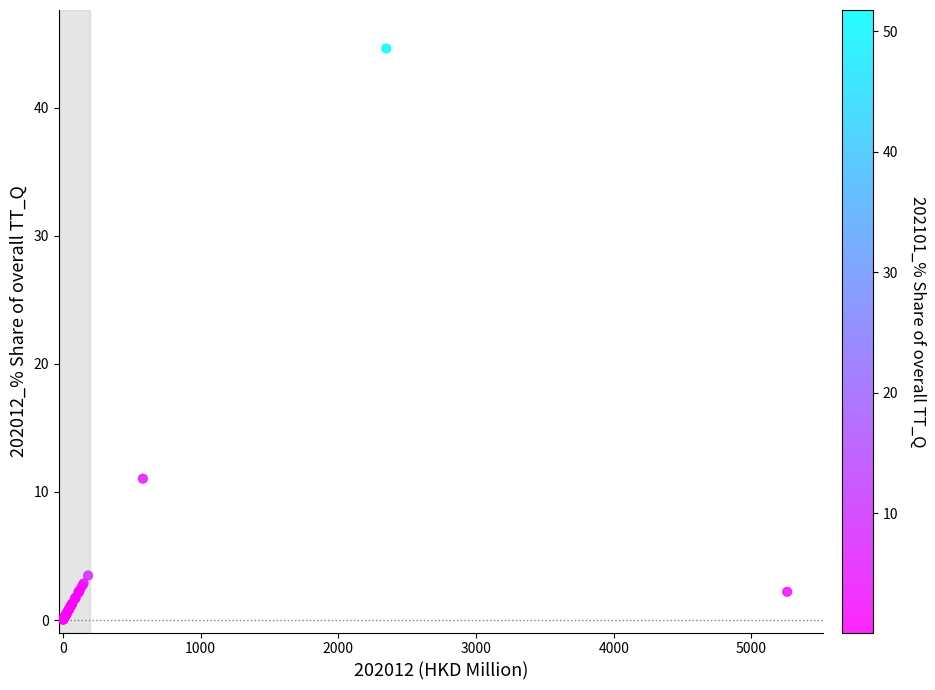

What Y value in the scatter plot is closest to 22?

11.0